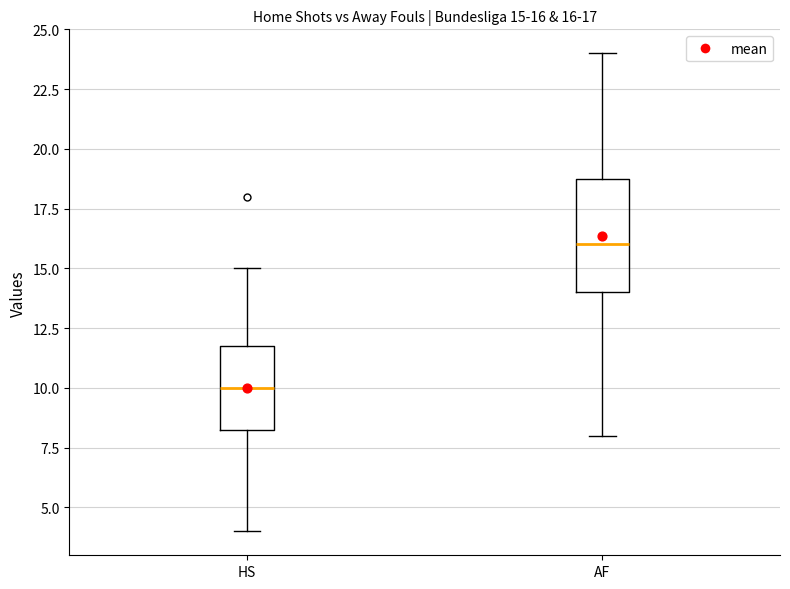

Which box is the tallest, from its lower edge to its upper edge?

AF